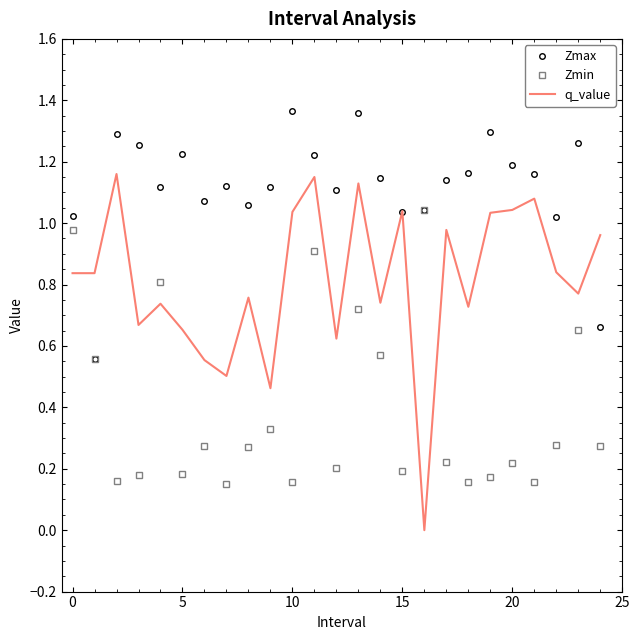

True or false: q_value has more than 1 points higher than both neighbors.

True